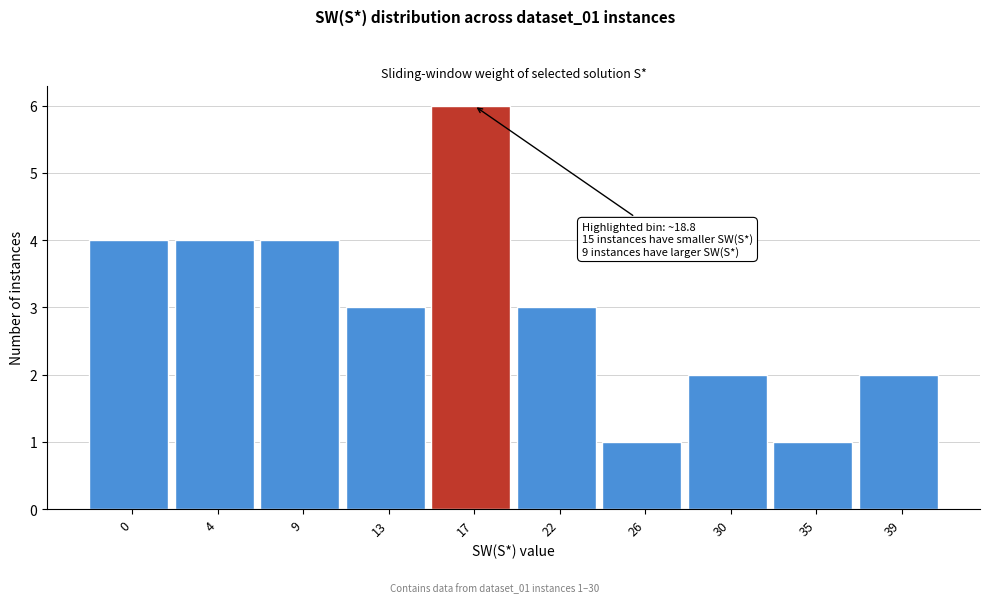

Reading right to left, extract all data points from this chart.

2	1	2	1	3	6	3	4	4	4